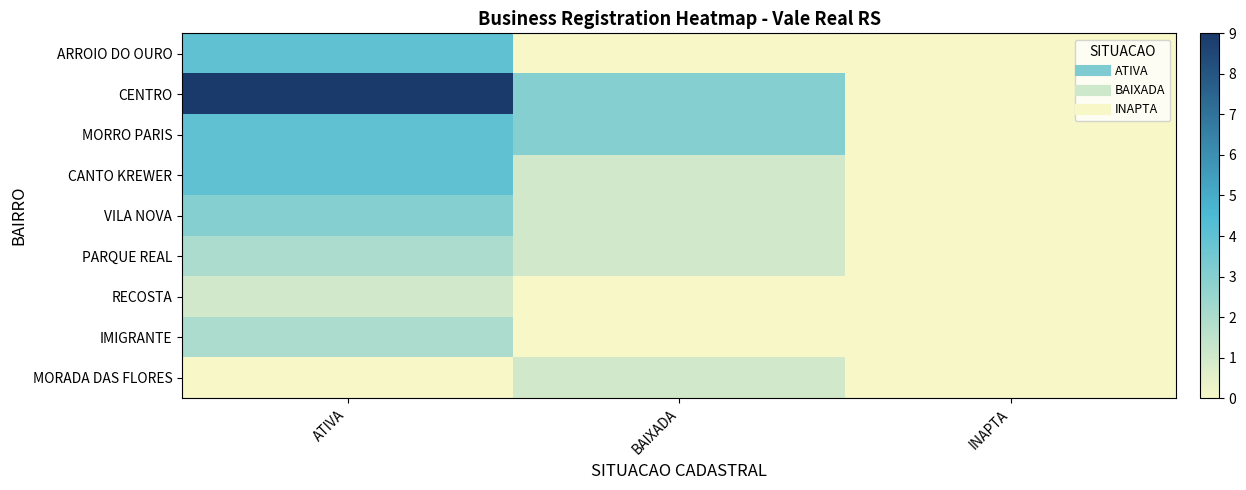

Which has a higher value, BAIXADA or INAPTA?

BAIXADA